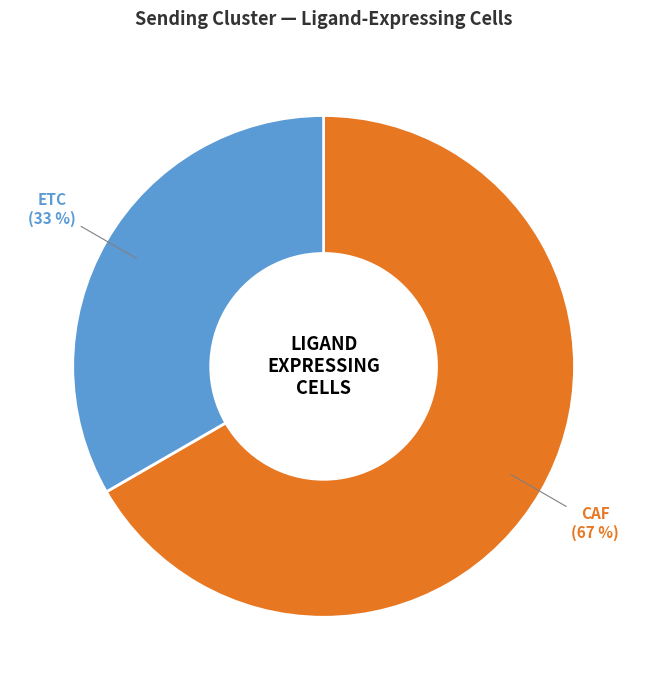

True or false: ETC accounts for 33% of the total.

True